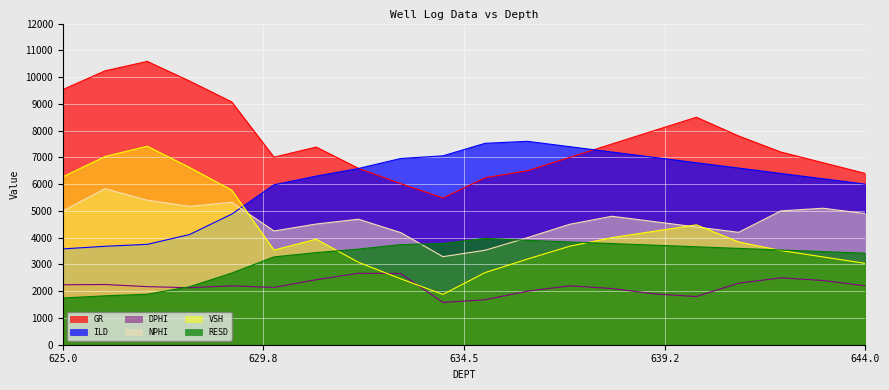

In DPHI, how many points are higher than both neighbors (excluding endpoints)?

5